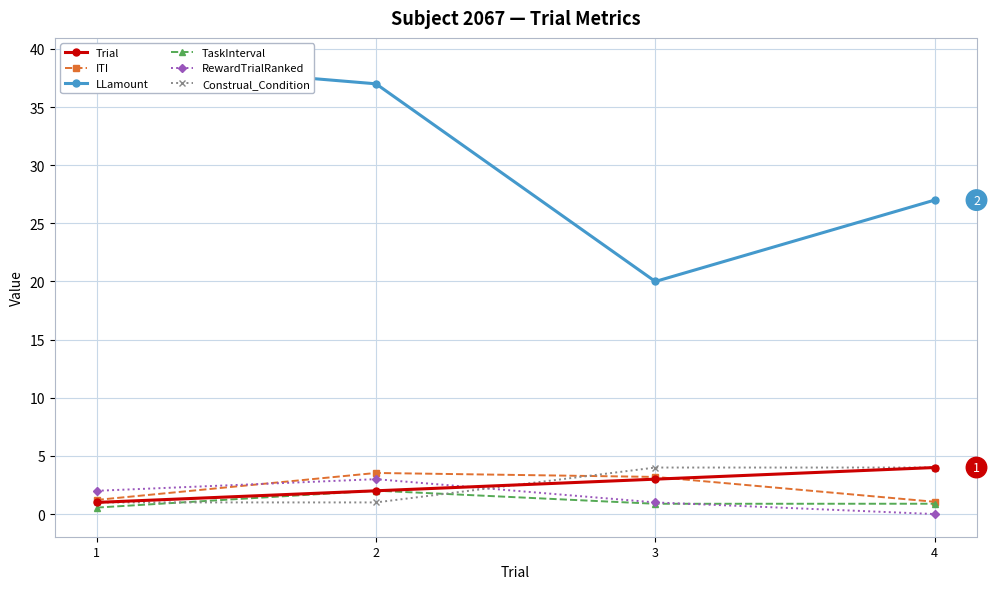

How many intersections are there between Trial and TaskInterval?

2